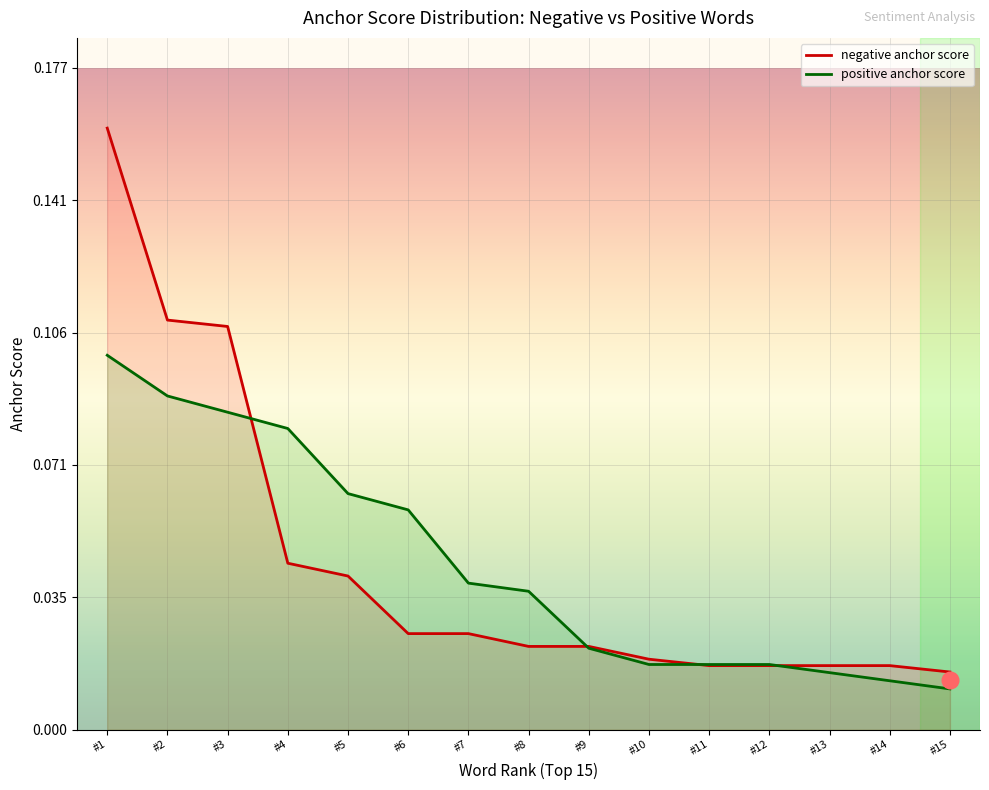

At which label does negative anchor score reach its peak?

#1